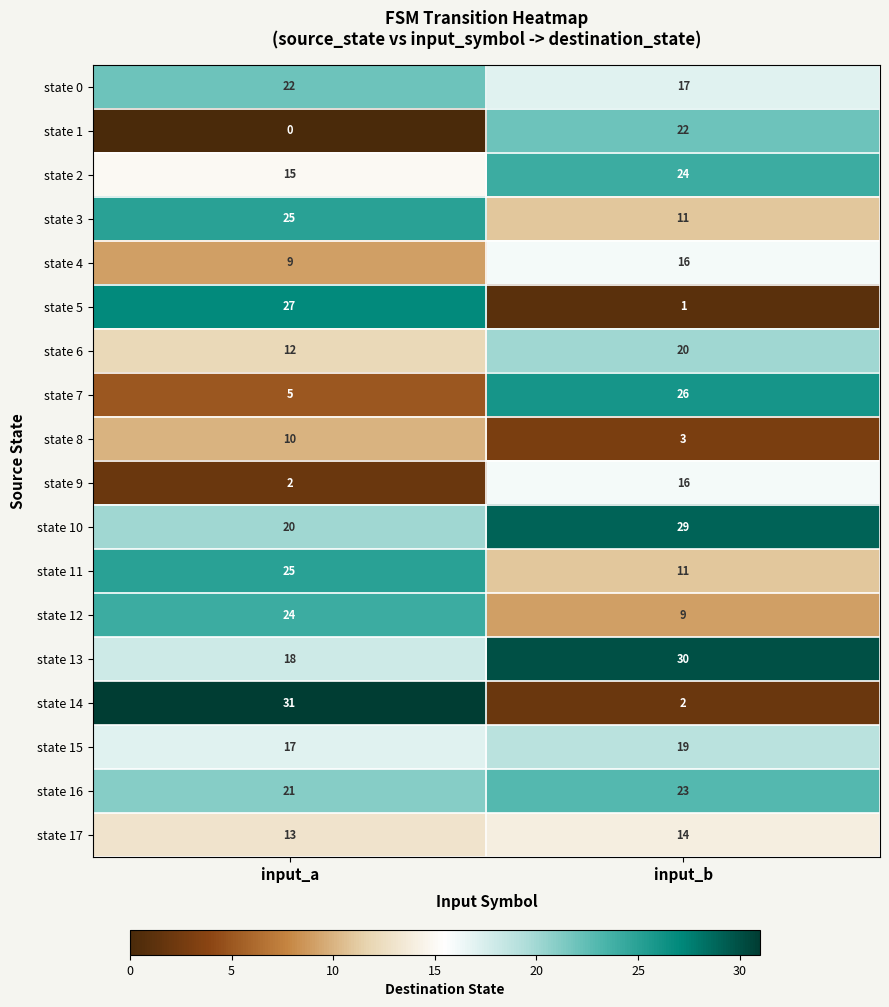

What value does the state 7 series have at input_a?

5